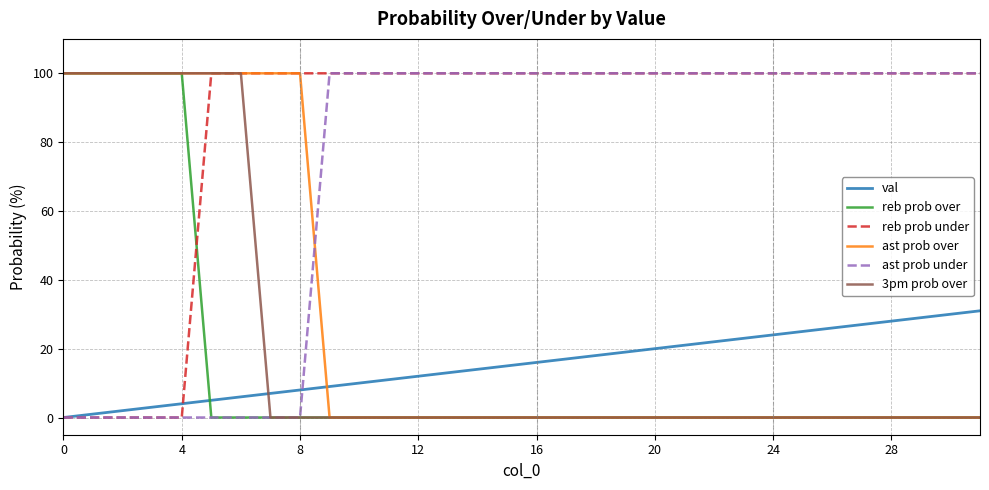

What is the sum of all val values?

496